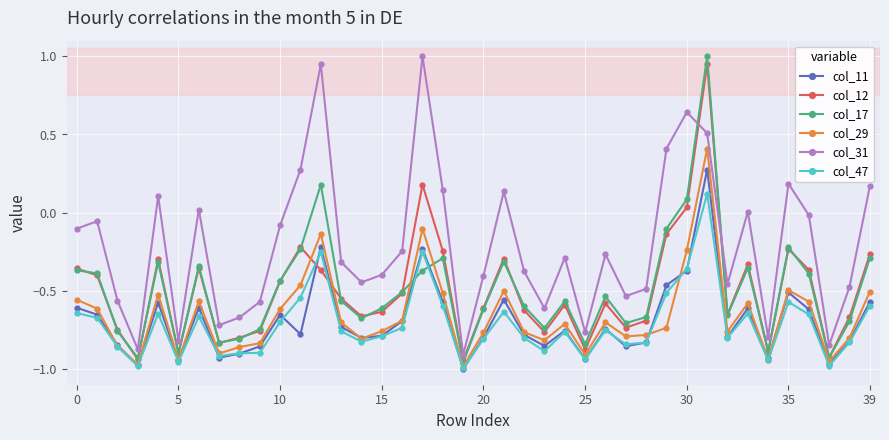

True or false: col_12 has more than 2 points higher than both neighbors.

True